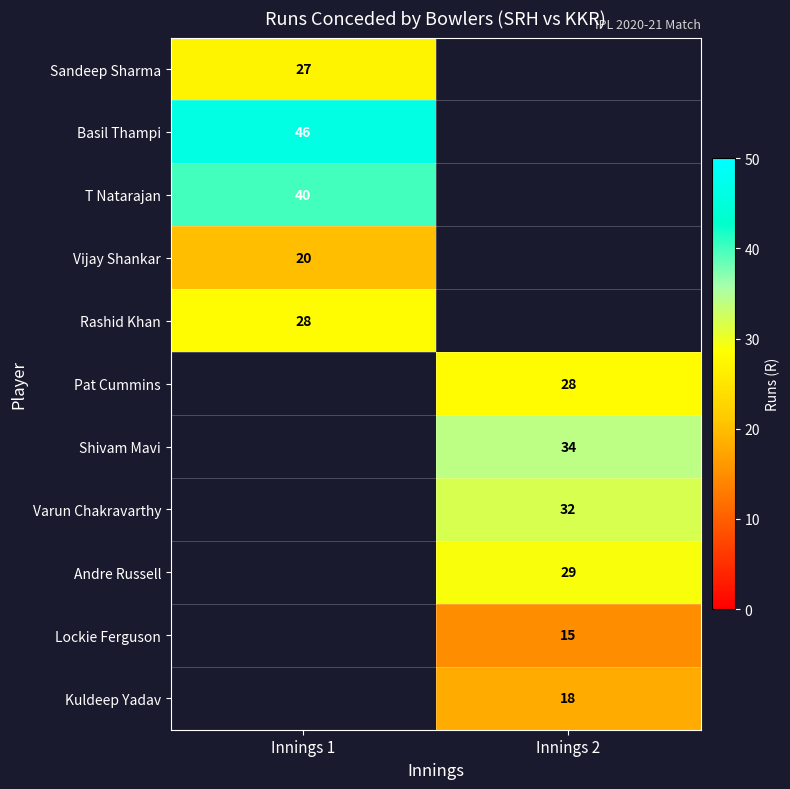

The Varun Chakravarthy series shows 57.5 at Innings 2. True or false?

False